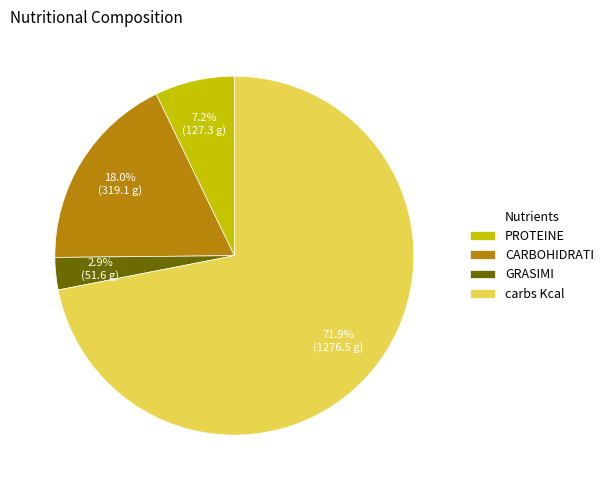

Rank the categories by value from lowest to highest.

GRASIMI, PROTEINE, CARBOHIDRATI, carbs Kcal